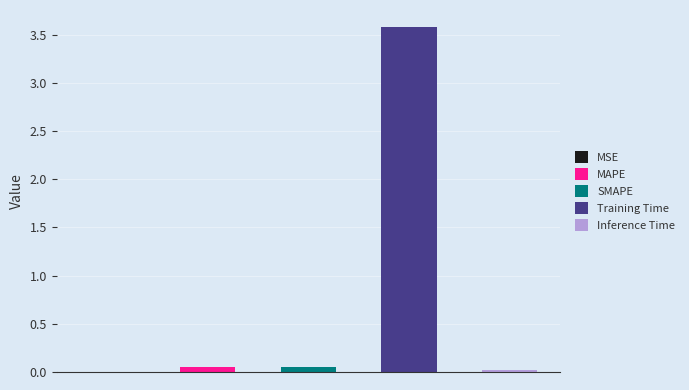

Reading left to right, transcribe all the data shown in this chart.

MSE=0.0	MAPE=0.1	SMAPE=0.1	Training Time=3.6	Inference Time=0.0